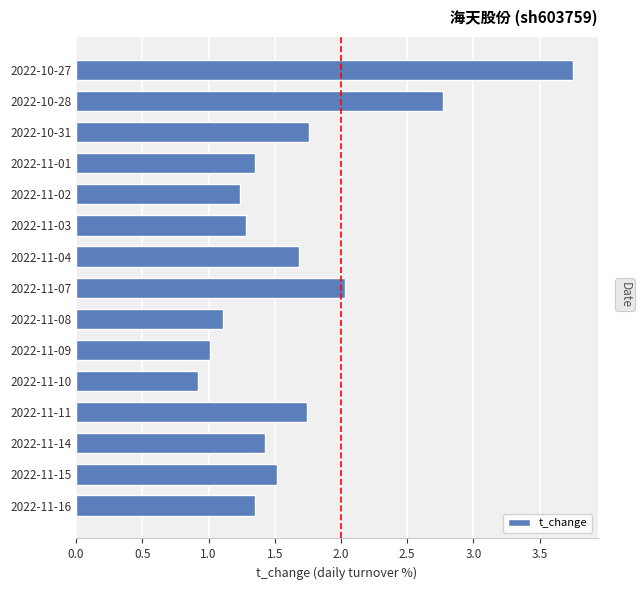

What is the change in value from 2022-11-01 to 2022-10-28?

+1.4